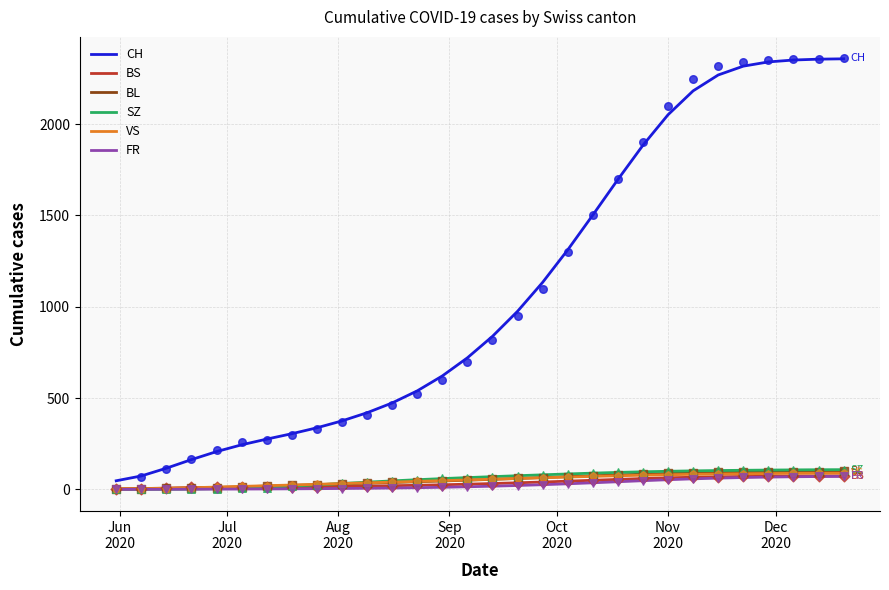

What are all the series names shown in the legend?

CH, BS, BL, SZ, VS, FR